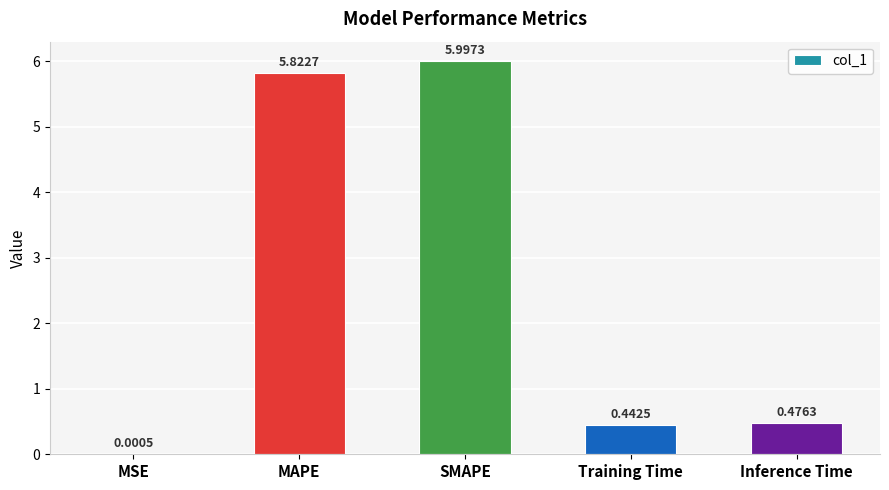

At which label is the value closest to 2?

Inference Time